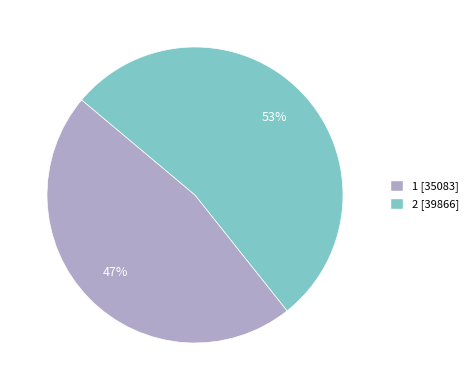

To the nearest percent, what is the average slice percentage?

50%